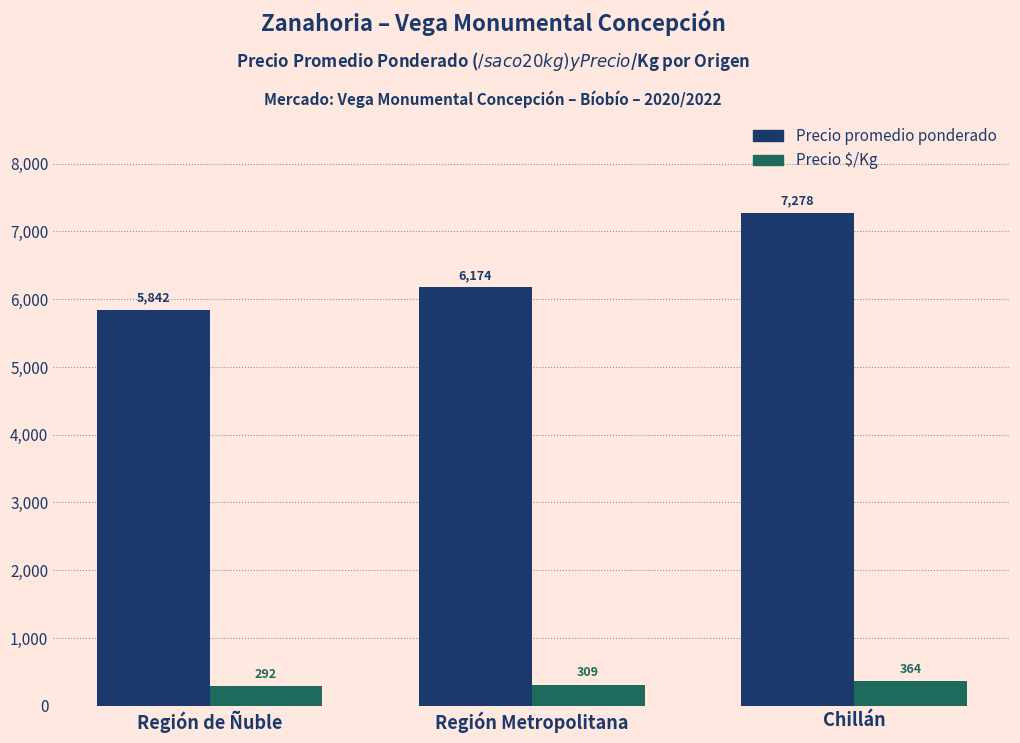

Which category has the lowest value across all series?

Región de Ñuble